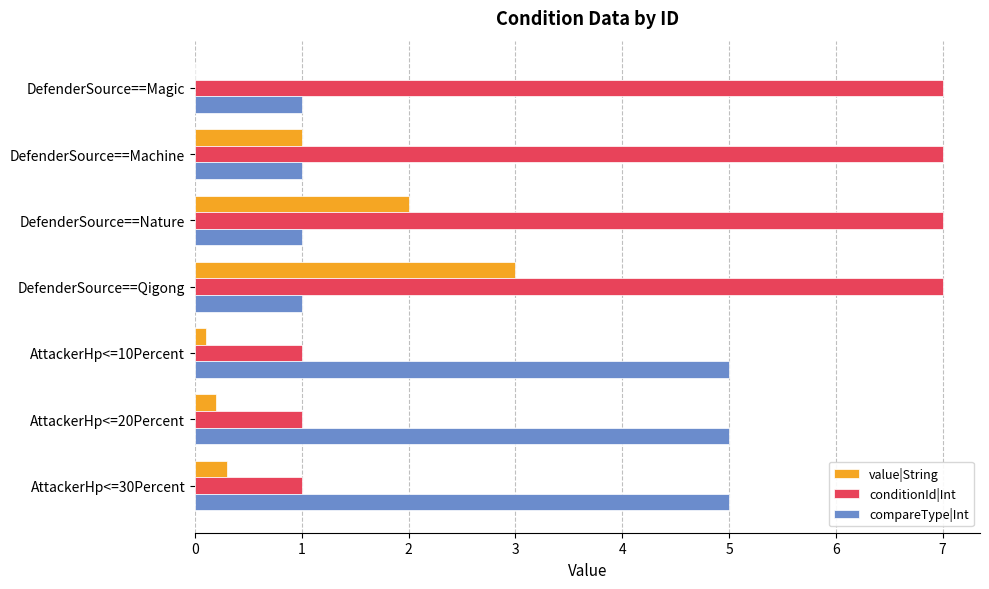

Between DefenderSource==Machine and AttackerHp<=10Percent, which series saw the biggest shift?

conditionId|Int